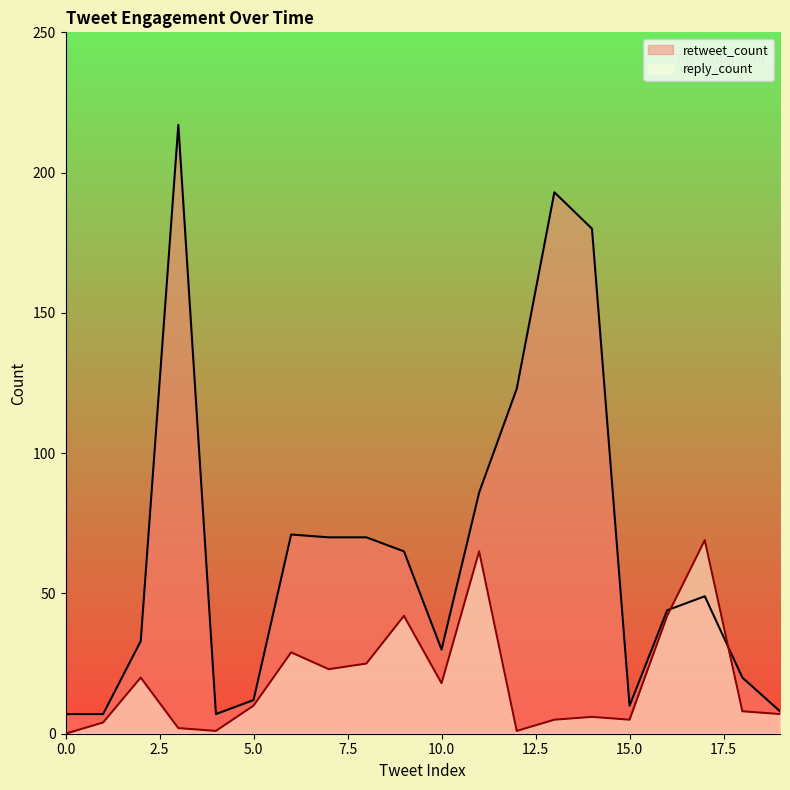

What is the spread (max minus min) of values at 11?

21